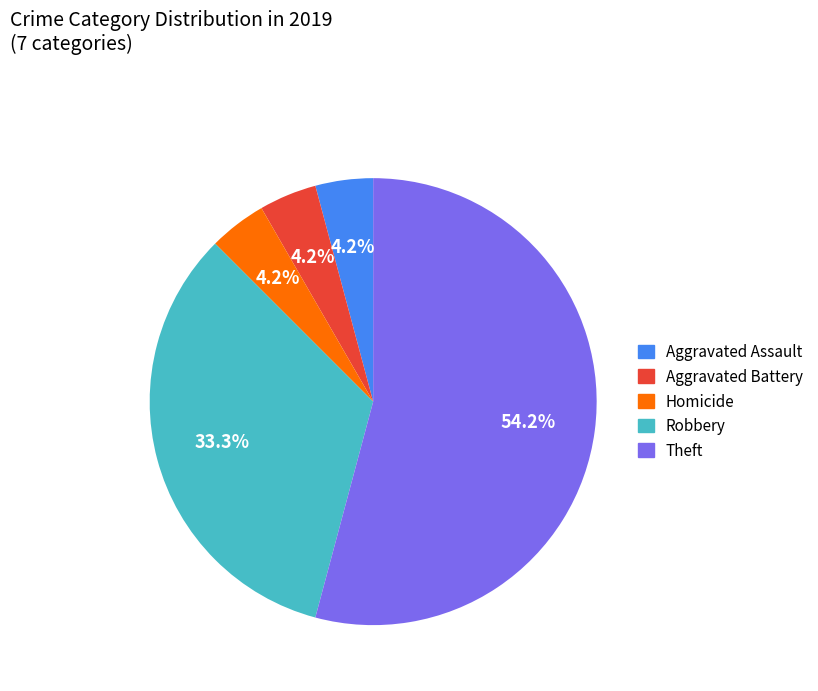

How many segments does this pie chart have?

5